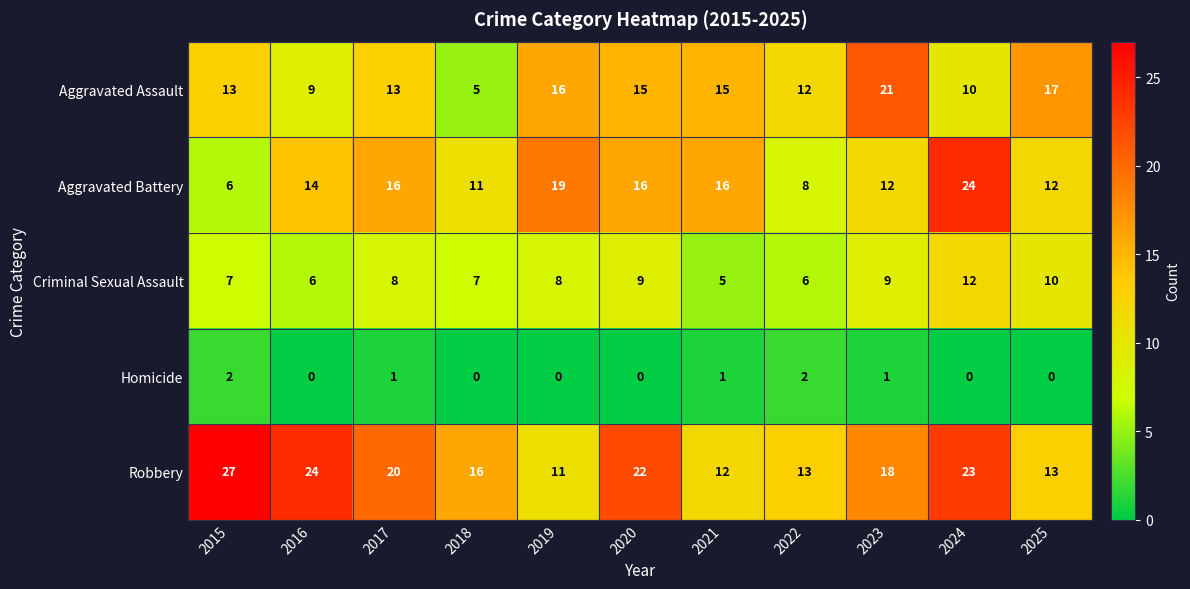

What is the difference between the highest and lowest values at 2021?

15